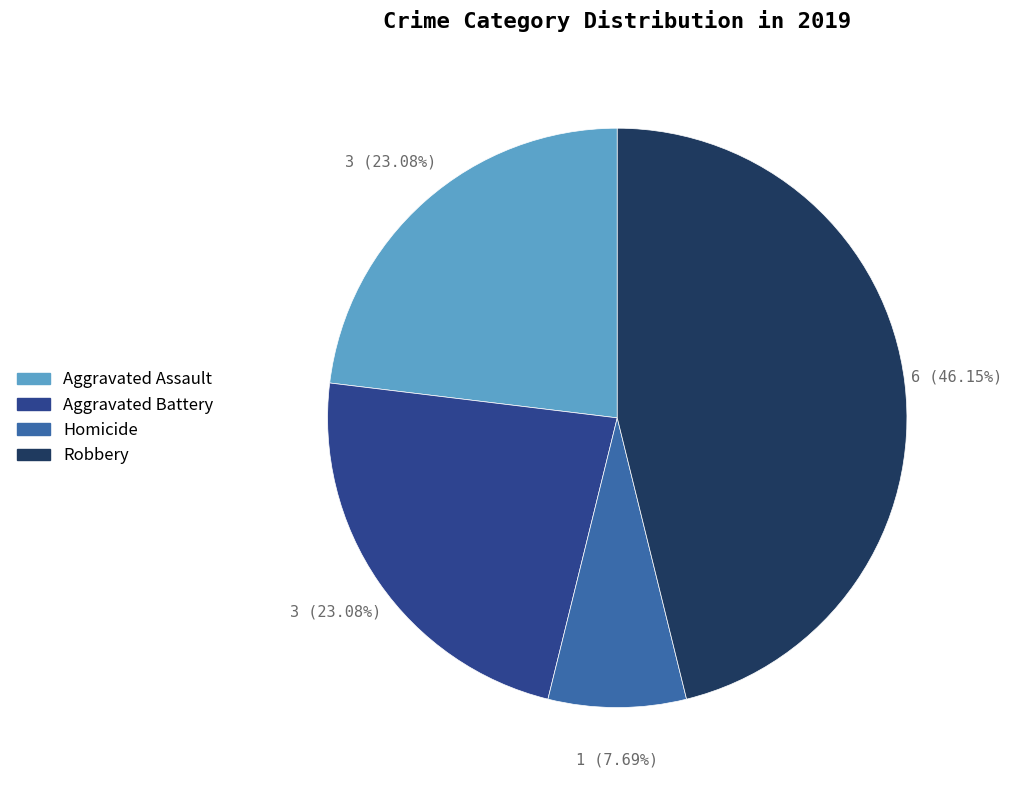

Is there any slice that represents more than half of the pie?

No